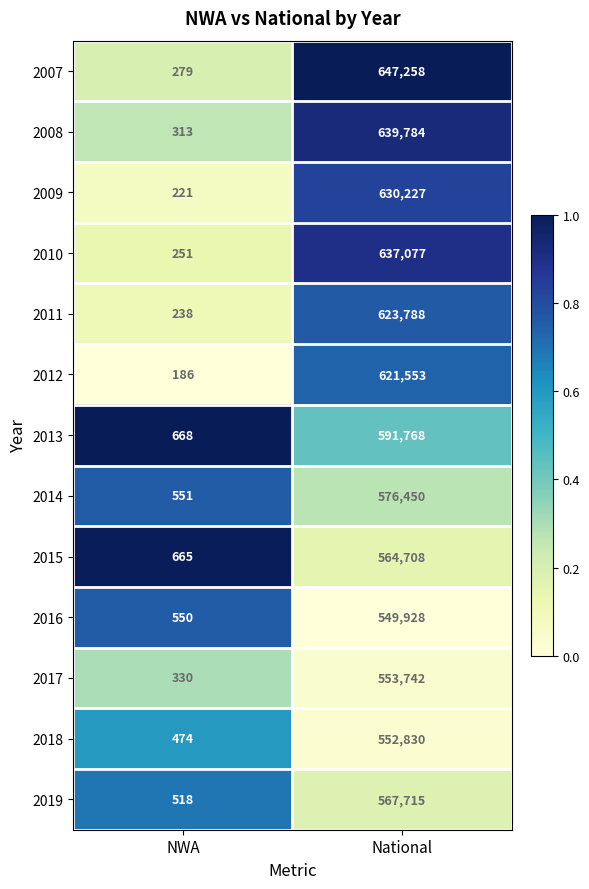

True or false: 2015 has a value of 374274 at National.

False